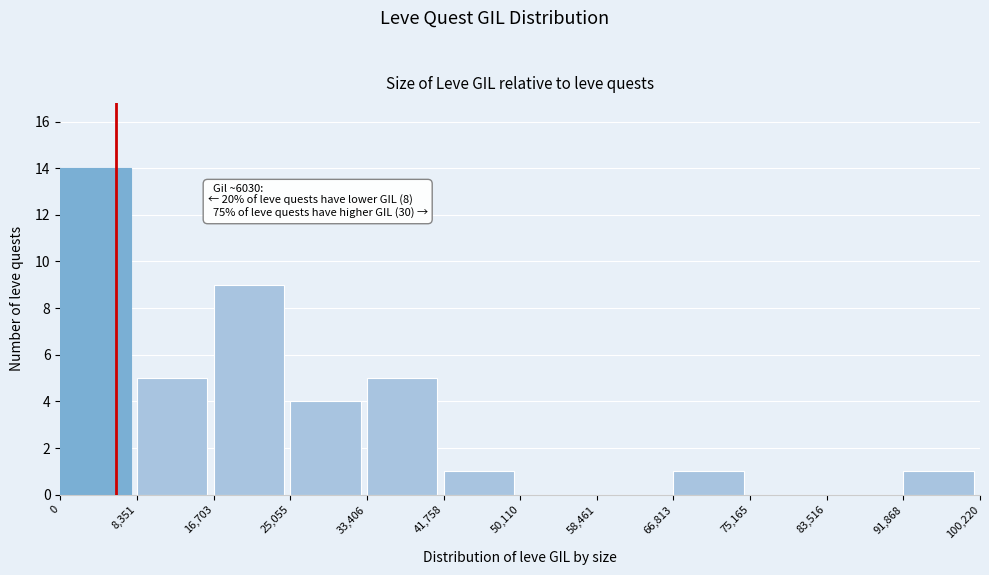

Which range on the x-axis has the tallest bar?

0 to 8,351